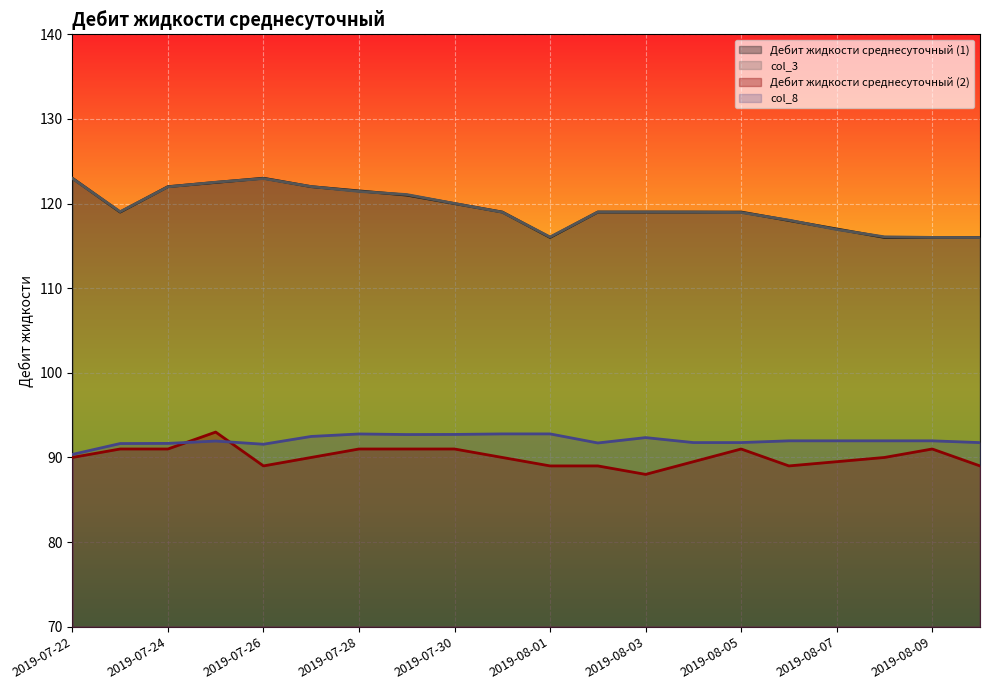

How many values in the Дебит жидкости среднесуточный (2) series exceed 90?

8